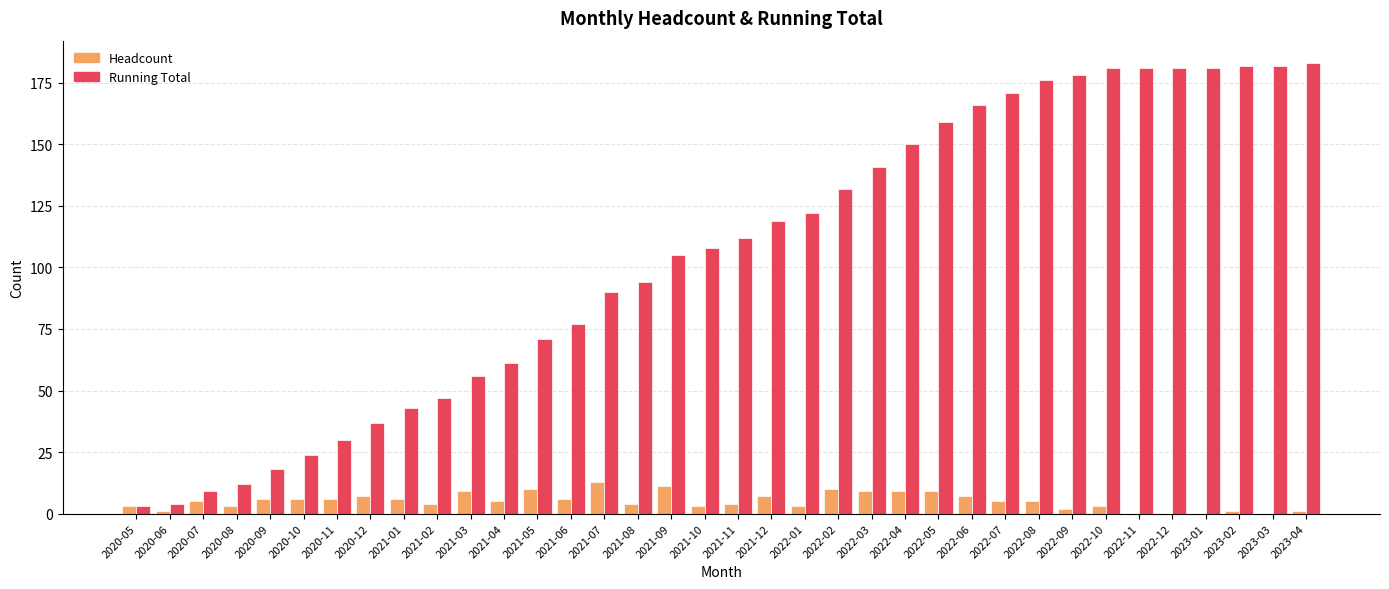

Between 2021-04 and 2022-01, which series saw the biggest shift?

Running Total